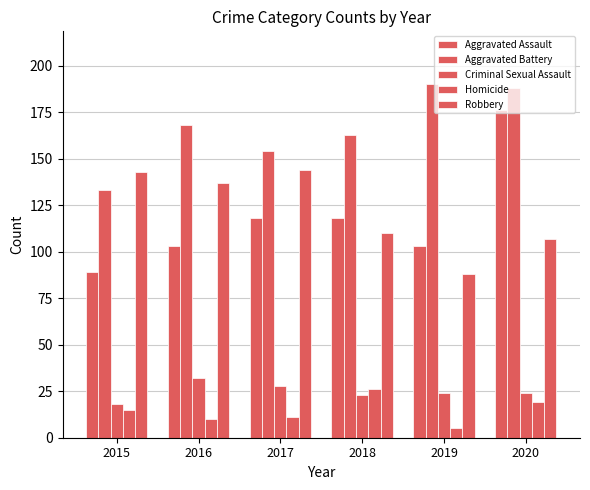

How many distinct data groups are displayed?

5